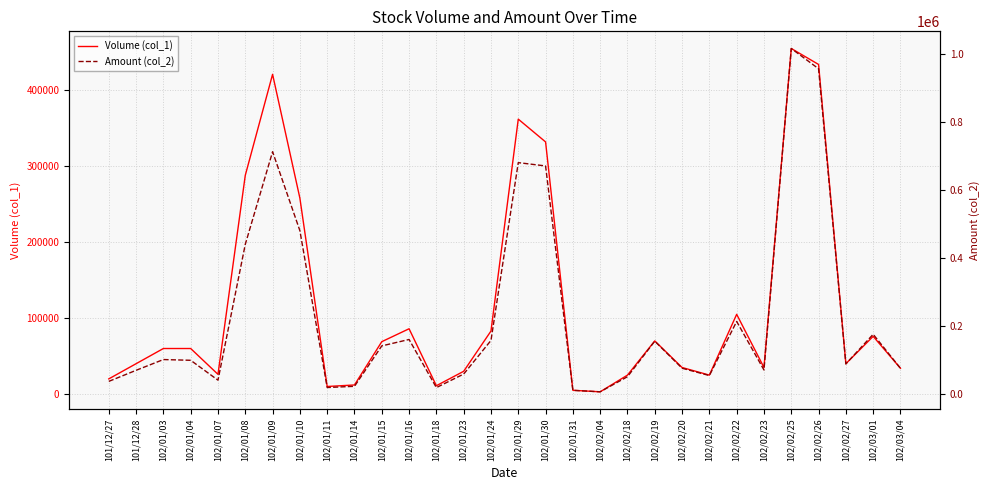

Which has a higher value, 102/01/18 or 102/02/25?

102/02/25